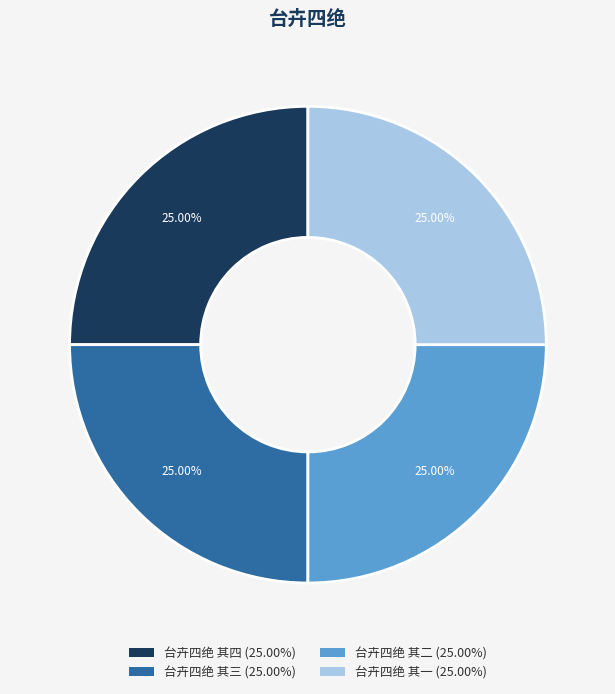

Is 台卉四绝 其一 the majority of the pie?

No